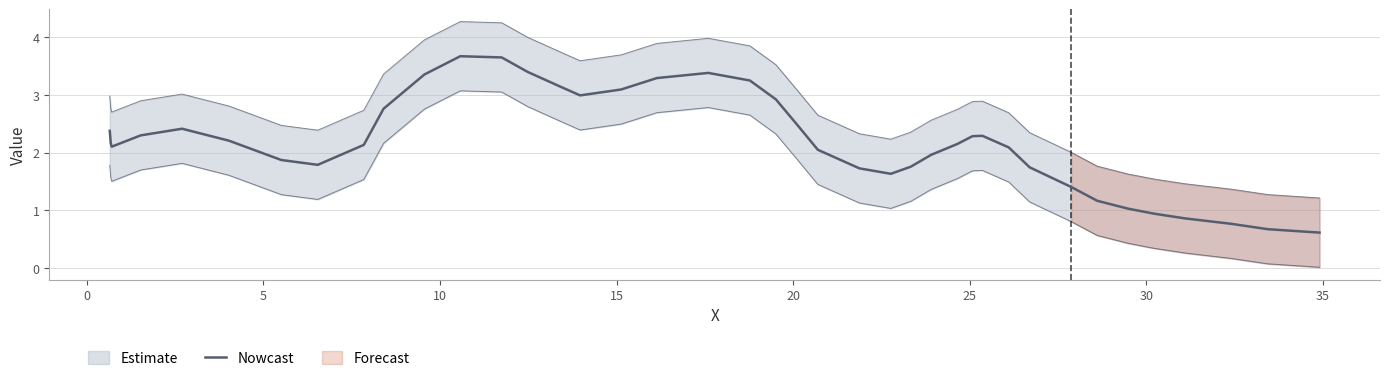

Count the number of categories in the chart.

40